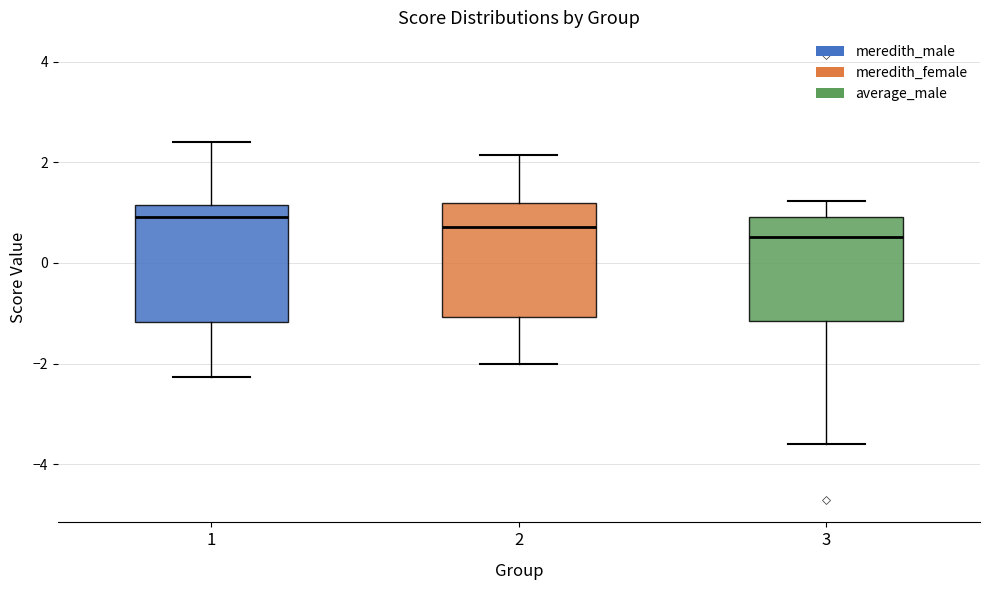

Where does the upper whisker of the box at x = 2 end on the y-axis? The values are not printed on the chart, so give them approximately, as read against the axis.

2.2